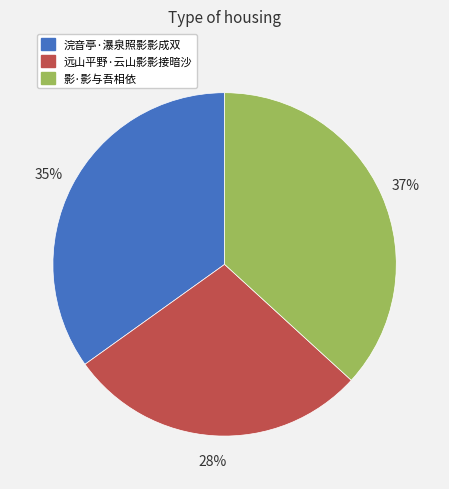

To the nearest percent, what percentage of the pie is 远山平野·云山影影接暗沙?

28%